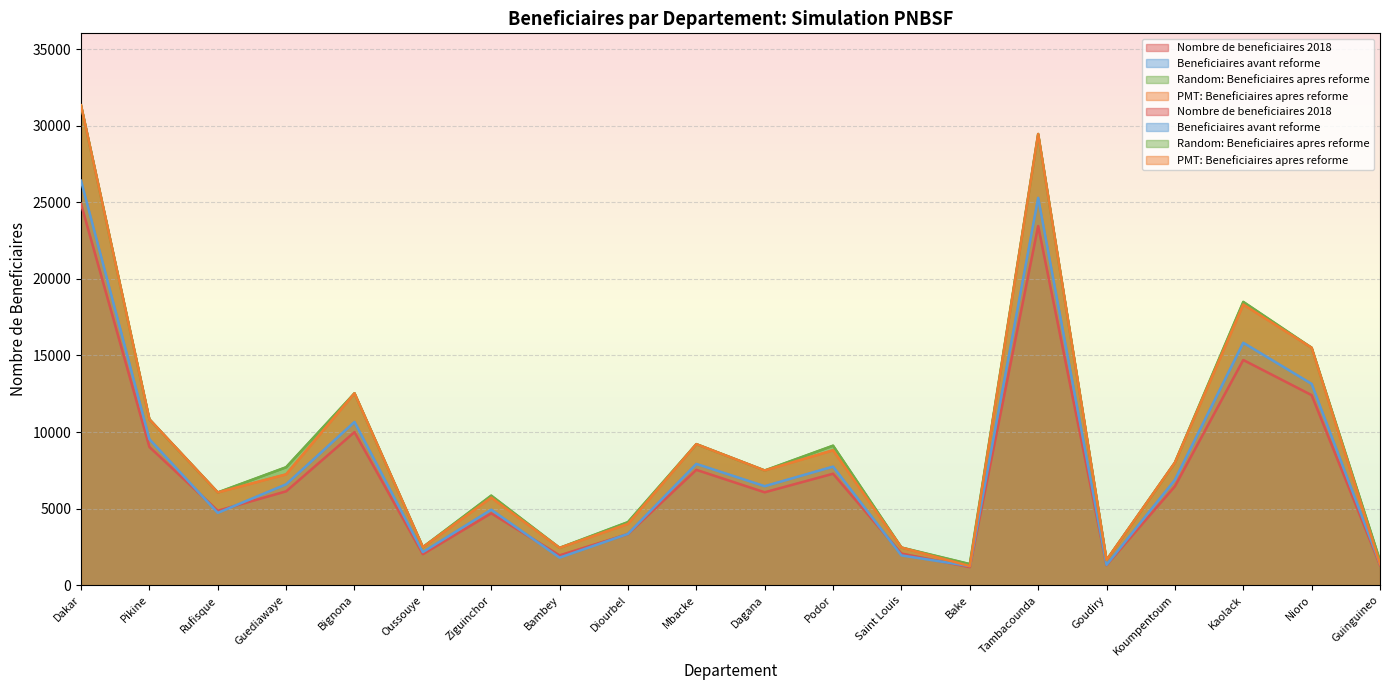

Which has a higher value, Guediawaye or Diourbel?

Guediawaye